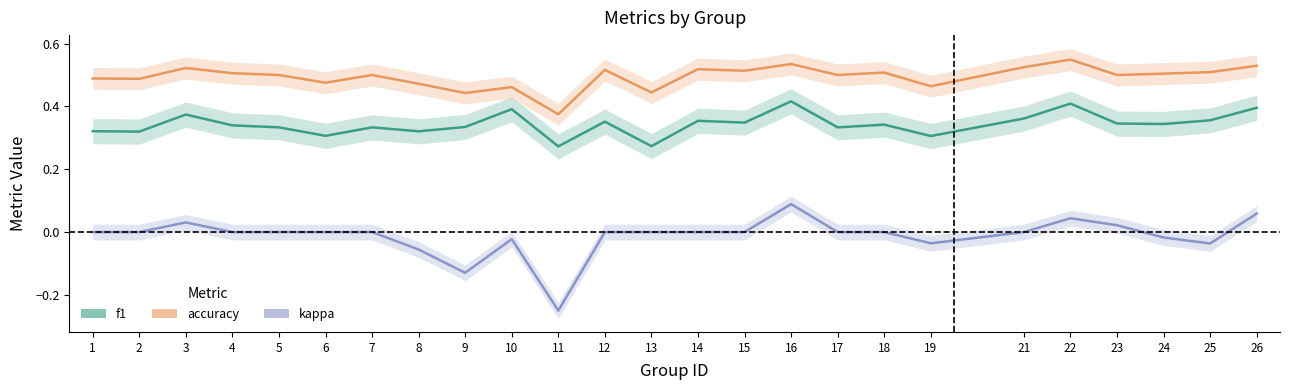

Reading left to right, transcribe all the data shown in this chart.

f1: 0.3	0.3	0.4	0.3	0.3	0.3	0.3	0.3	0.3	0.4	0.3	0.4	0.3	0.4	0.3	0.4	0.3	0.3	0.3	0.4	0.4	0.3	0.3	0.4	0.4
accuracy: 0.5	0.5	0.5	0.5	0.5	0.5	0.5	0.5	0.4	0.5	0.4	0.5	0.4	0.5	0.5	0.5	0.5	0.5	0.5	0.5	0.5	0.5	0.5	0.5	0.5
kappa: 0.0	0.0	0.0	0.0	0.0	0.0	0.0	-0.1	-0.1	-0.0	-0.2	0.0	0.0	0.0	0.0	0.1	0.0	0.0	-0.0	0.0	0.0	0.0	-0.0	-0.0	0.1